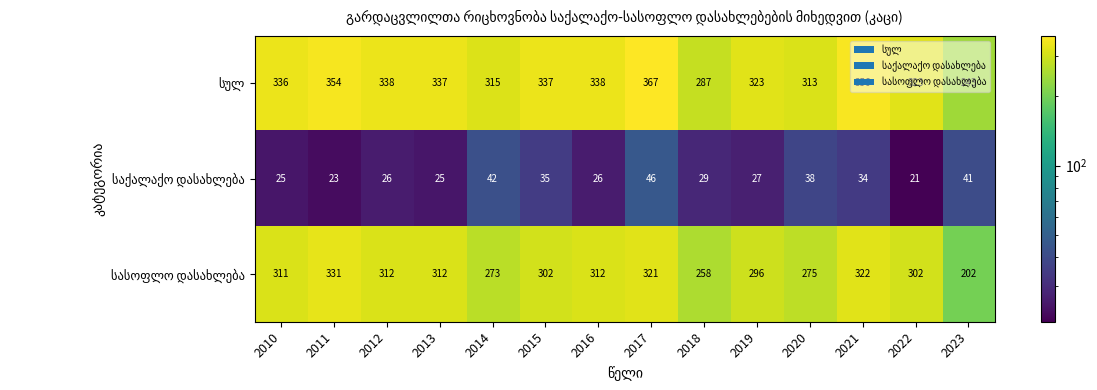

What is the maximum value shown in the chart?

367